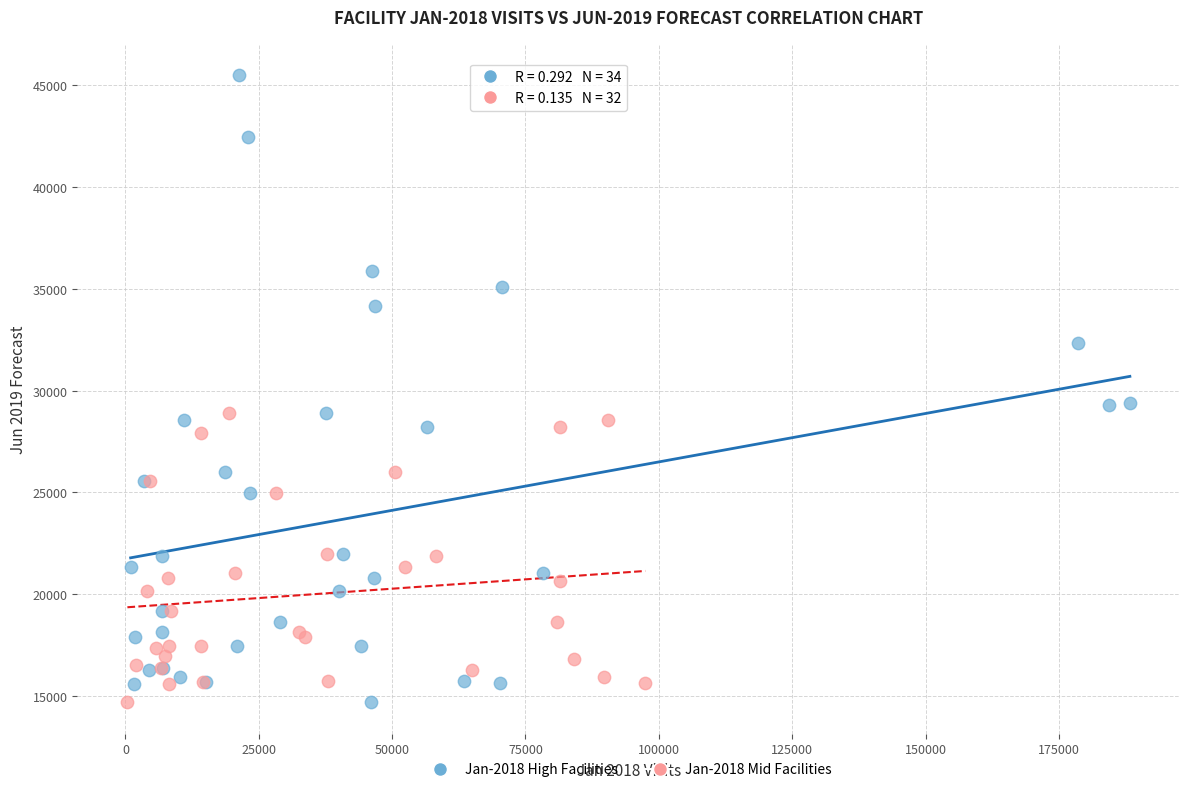

Which series has the widest spread of Y values?

Jan-2018 High Facilities